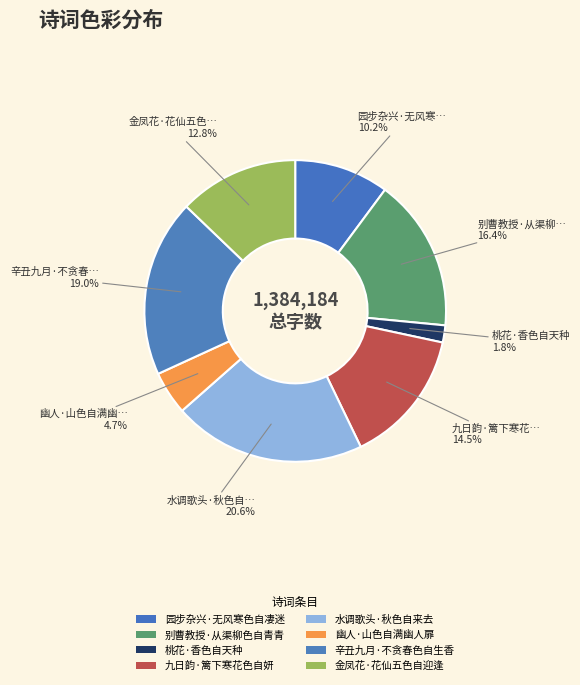

How many slices are in this pie chart?

8